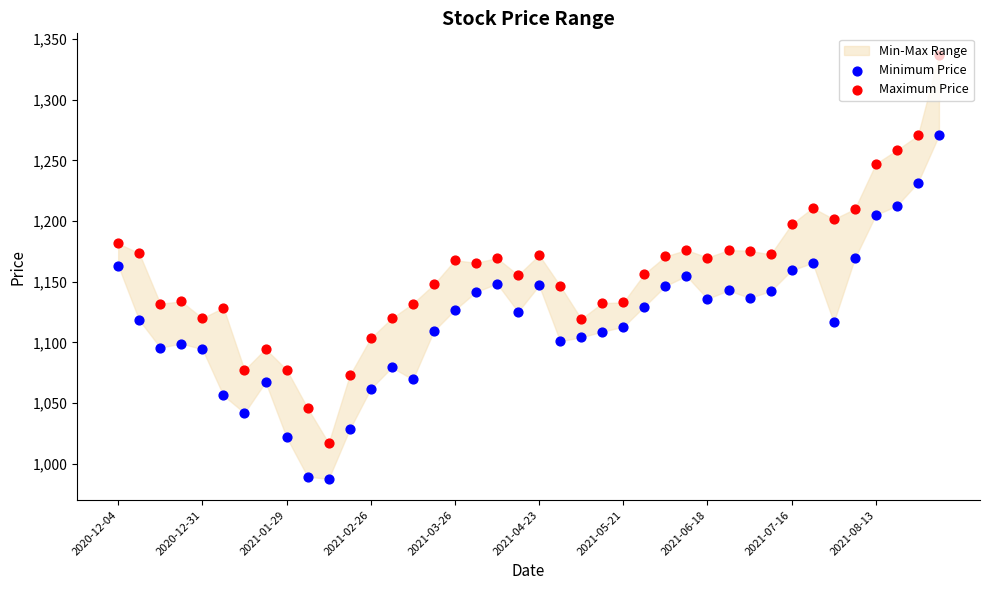

At how many categories does at least one series exceed 1042?

39